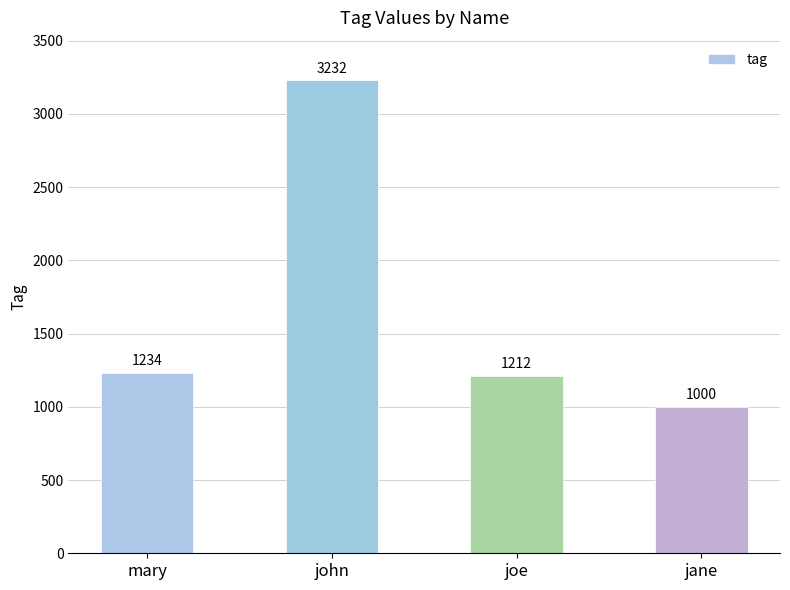

List the labels in order of value, smallest first.

jane, joe, mary, john